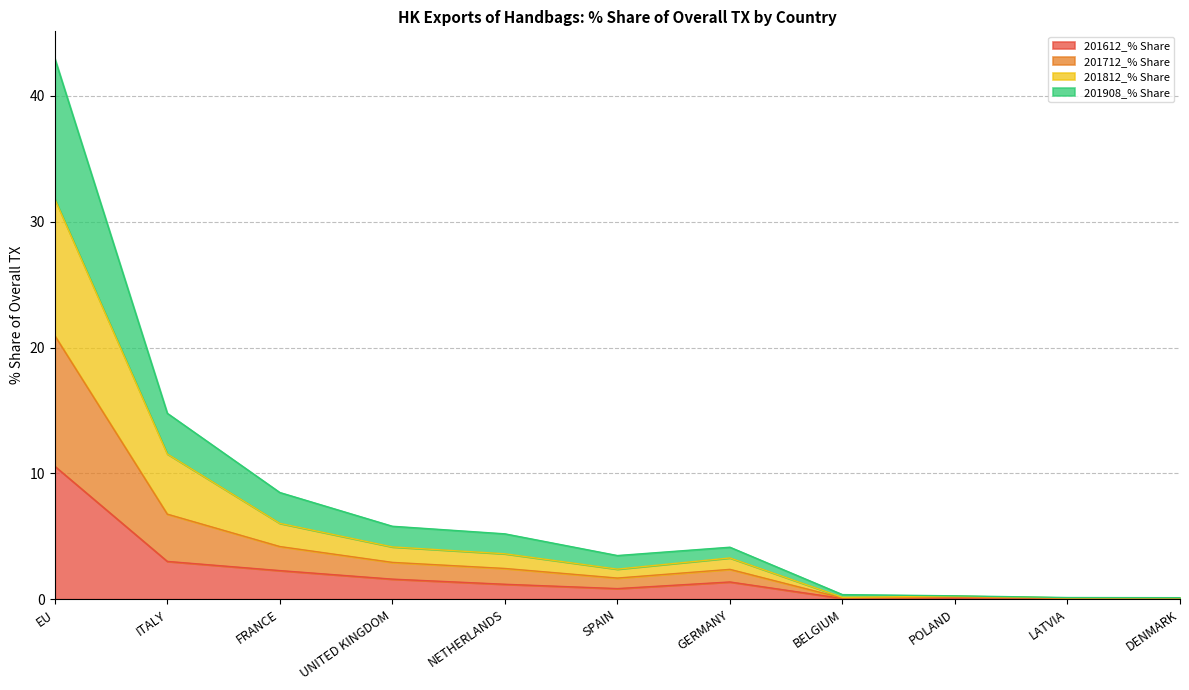

What is the highest value of the 201612_% Share series?

10.6